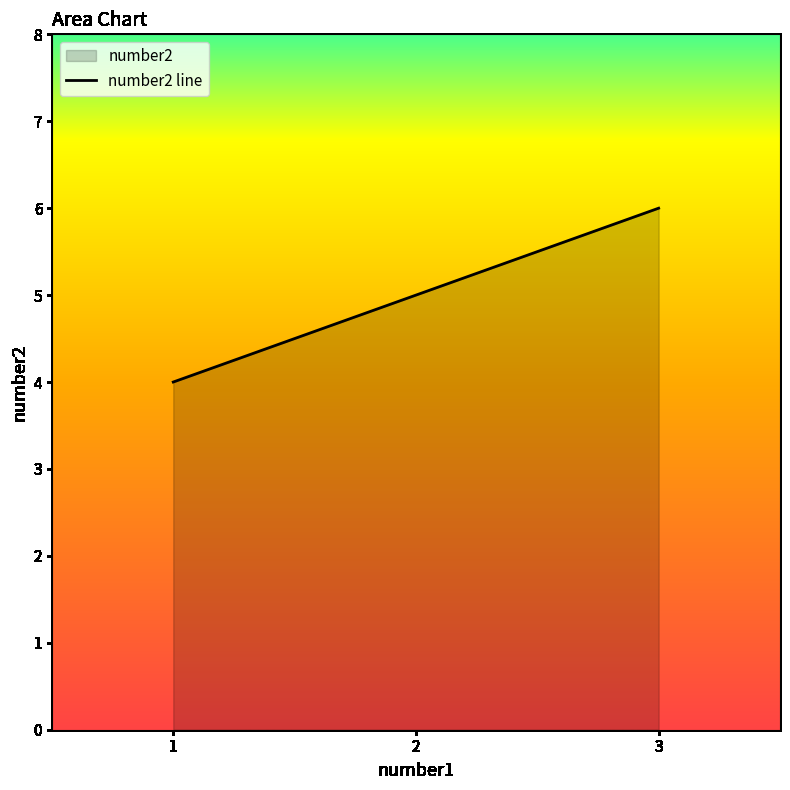

Where does the data first go above 5?

3